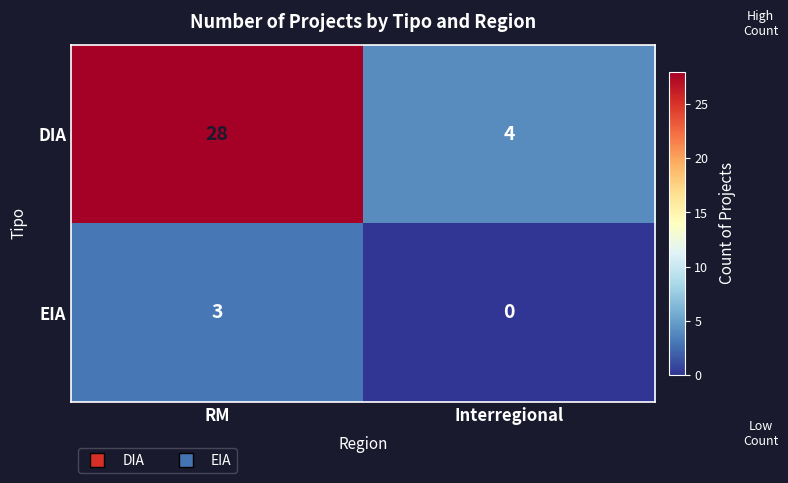

At which category is the sum across all series the highest?

RM